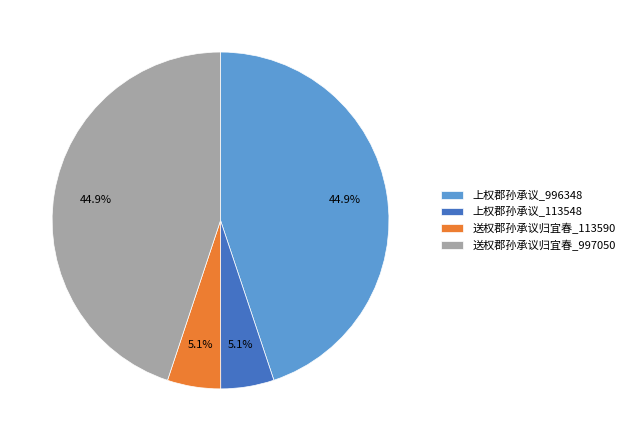

Combined, what portion of the pie is 上权郡孙承议_996348 and 送权郡孙承议归宜春_997050?

89.8%